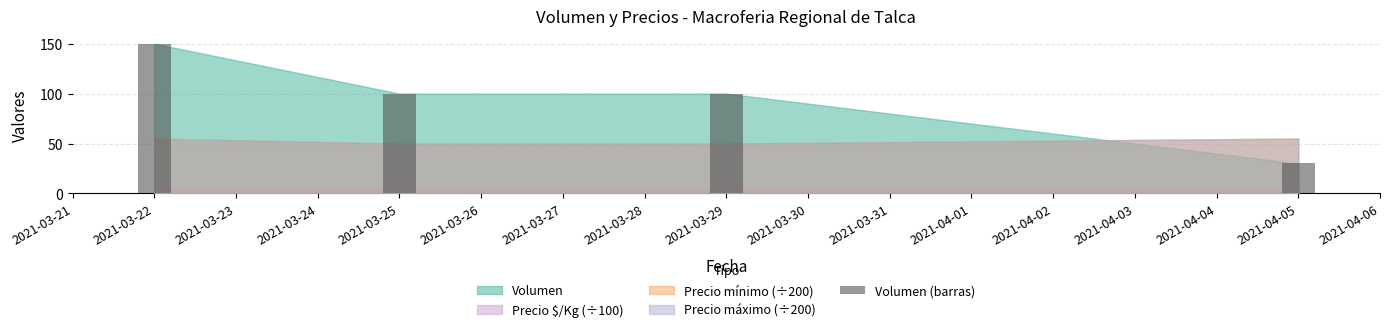

Are the bars horizontal?

No